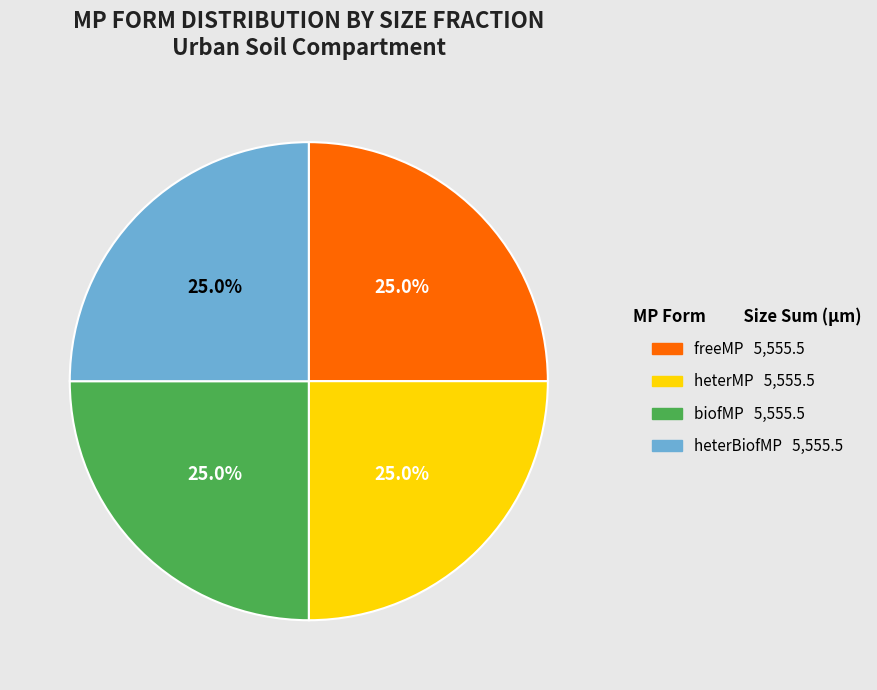

To the nearest percent, what is the average slice percentage?

25%